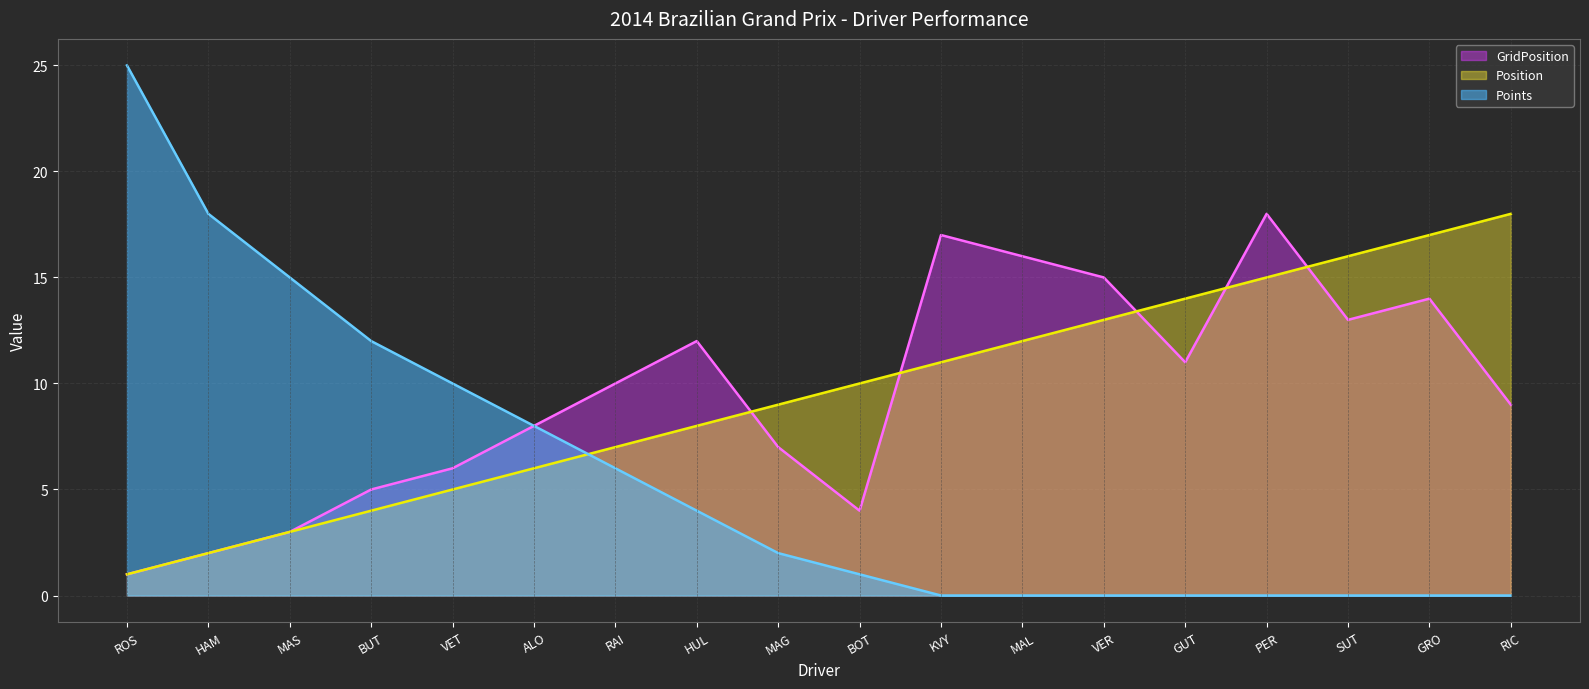

The Position series shows 17 at KVY. True or false?

False